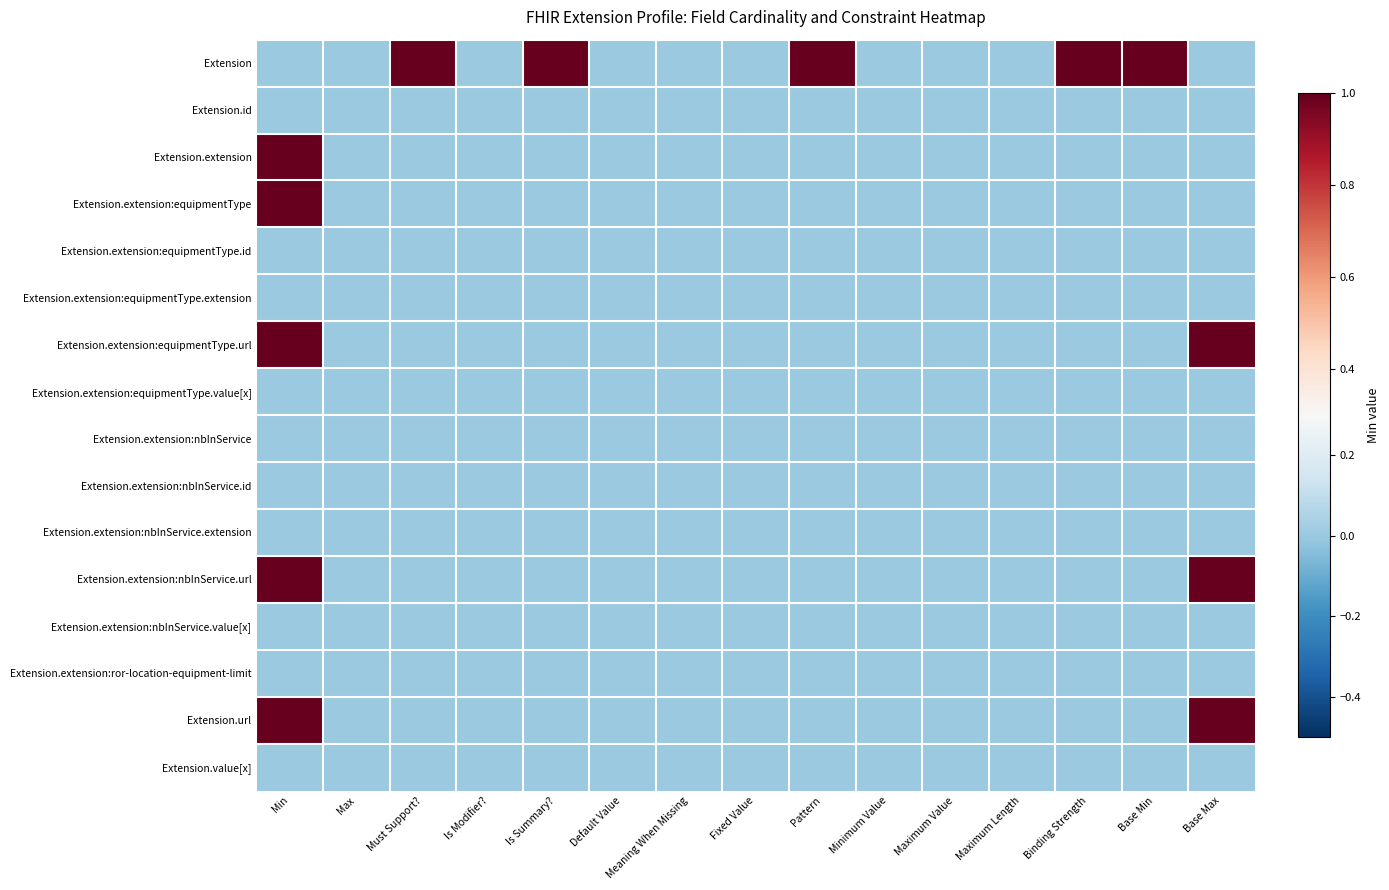

At which category is the sum across all series the highest?

Min